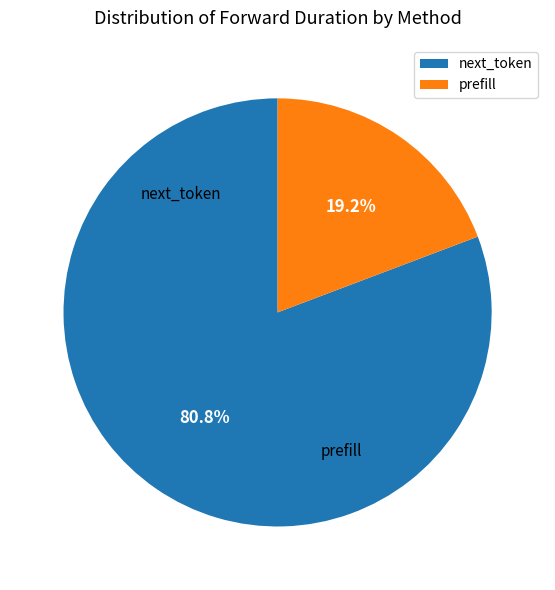

What is the largest slice in the pie chart?

next_token